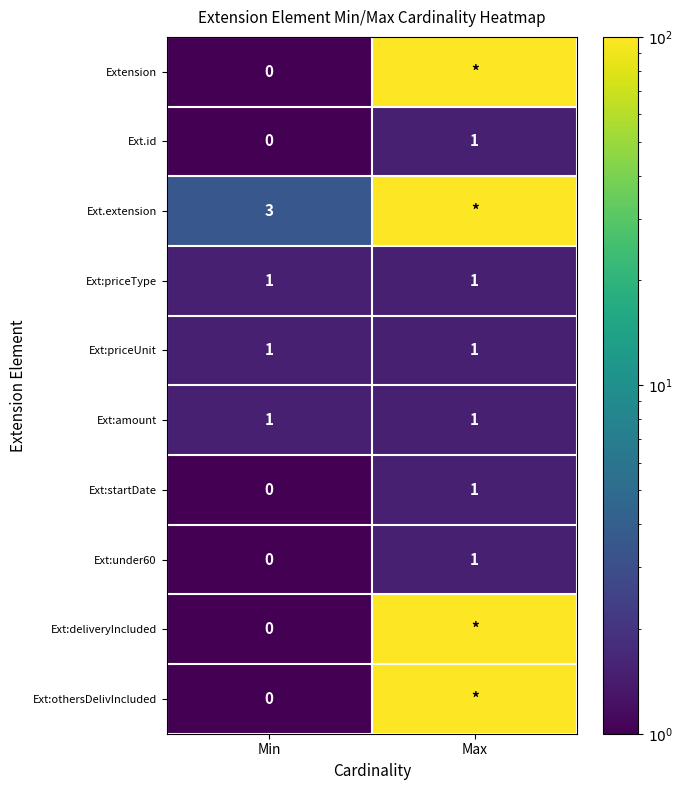

List the labels in order of Ext:under60 value, smallest first.

Min, Max